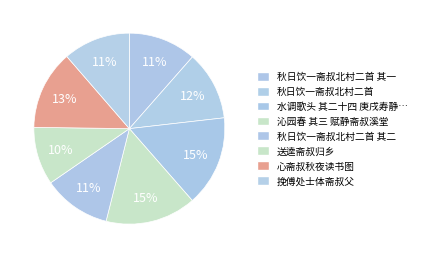

What percentage do 秋日饮一斋叔北村二首 and 送逵斋叔归乡 together represent?

21.5%